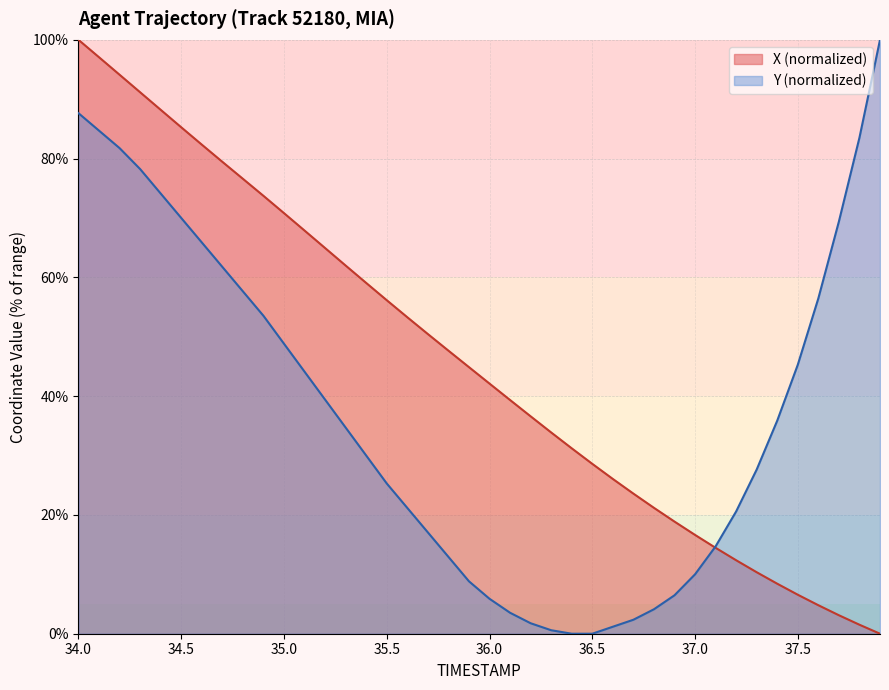

What position from the right is 37.7?

3